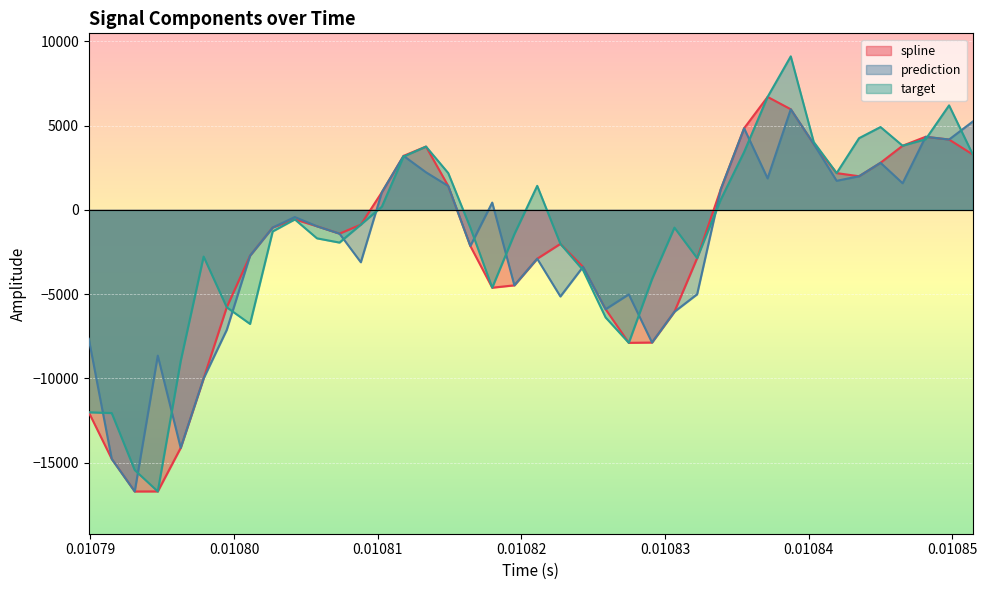

How many values in the prediction series are below -1047?

21